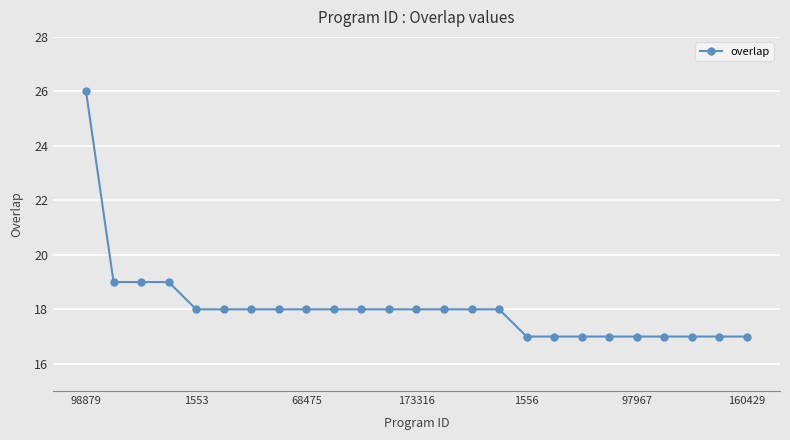

What is the greatest value displayed?

26